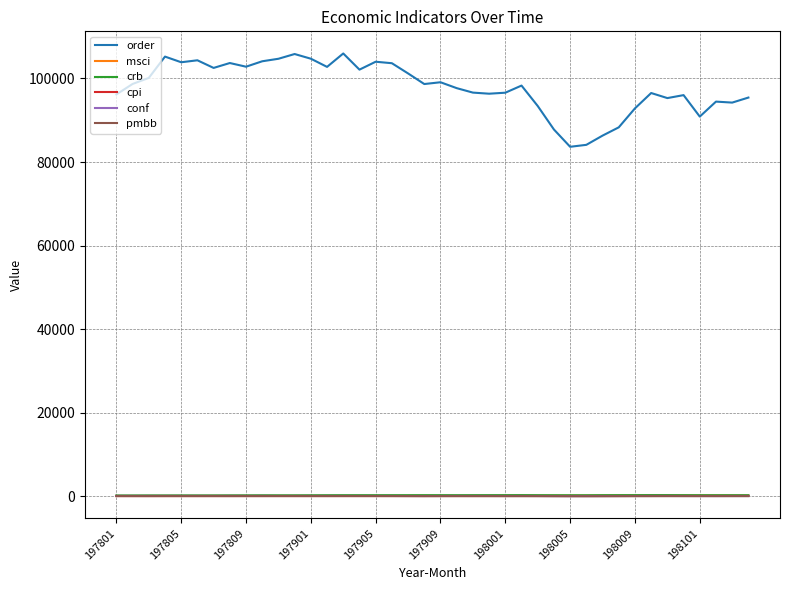

Which series has the largest total across all categories?

order